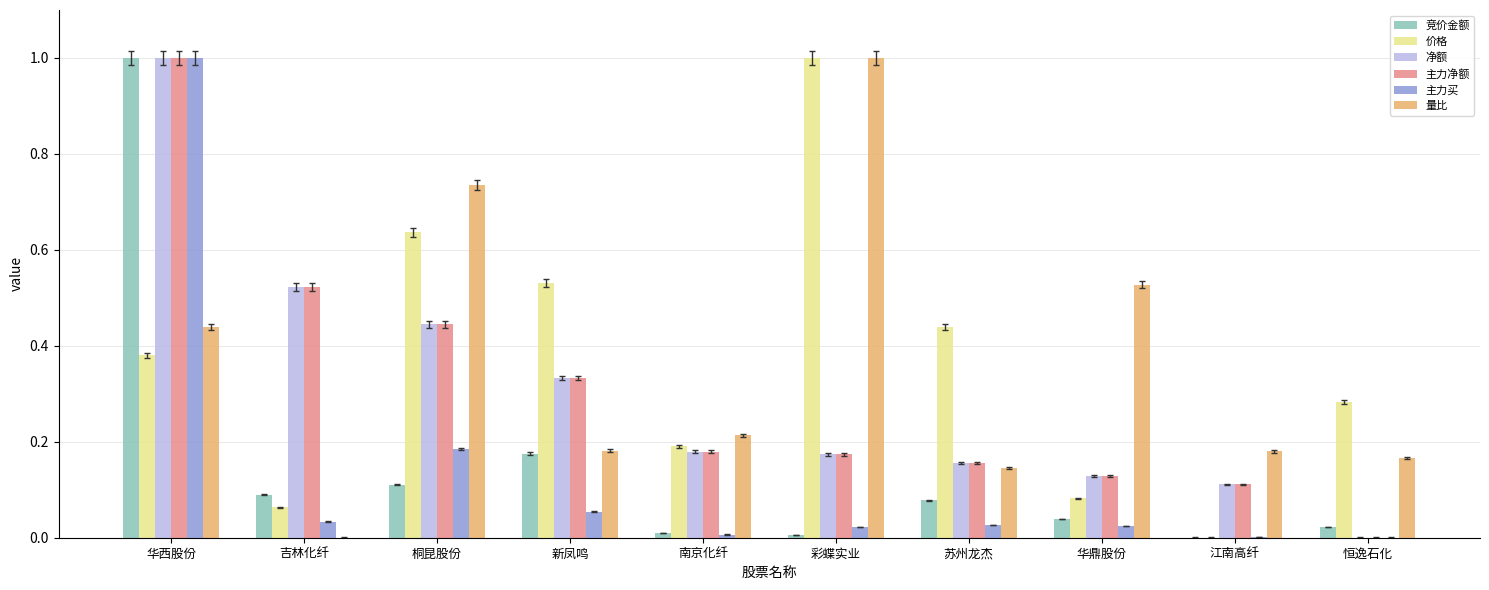

Is it true that 主力买 equals 0.0 at 苏州龙杰?

True